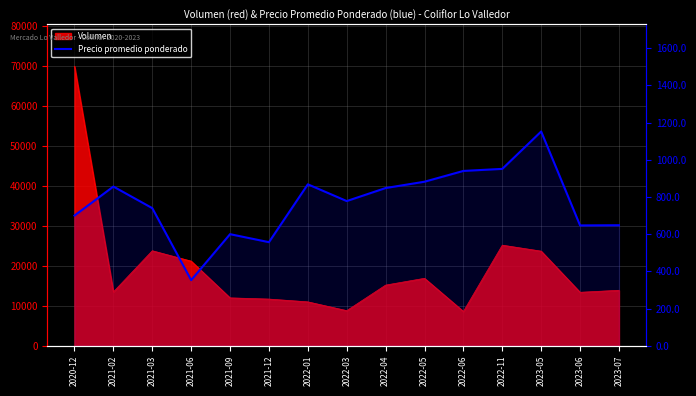

What is the smallest value displayed?

353